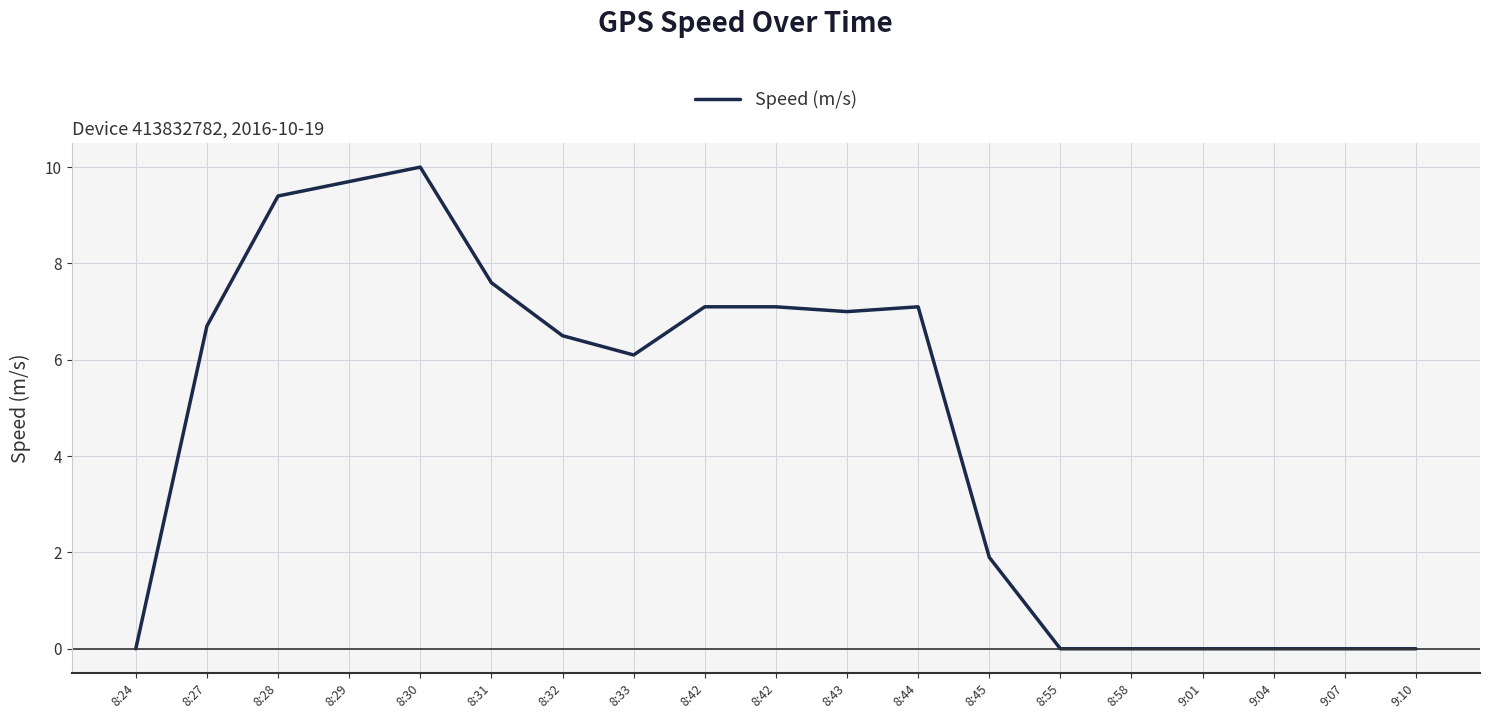

At which label does the data first exceed 6?

8:27